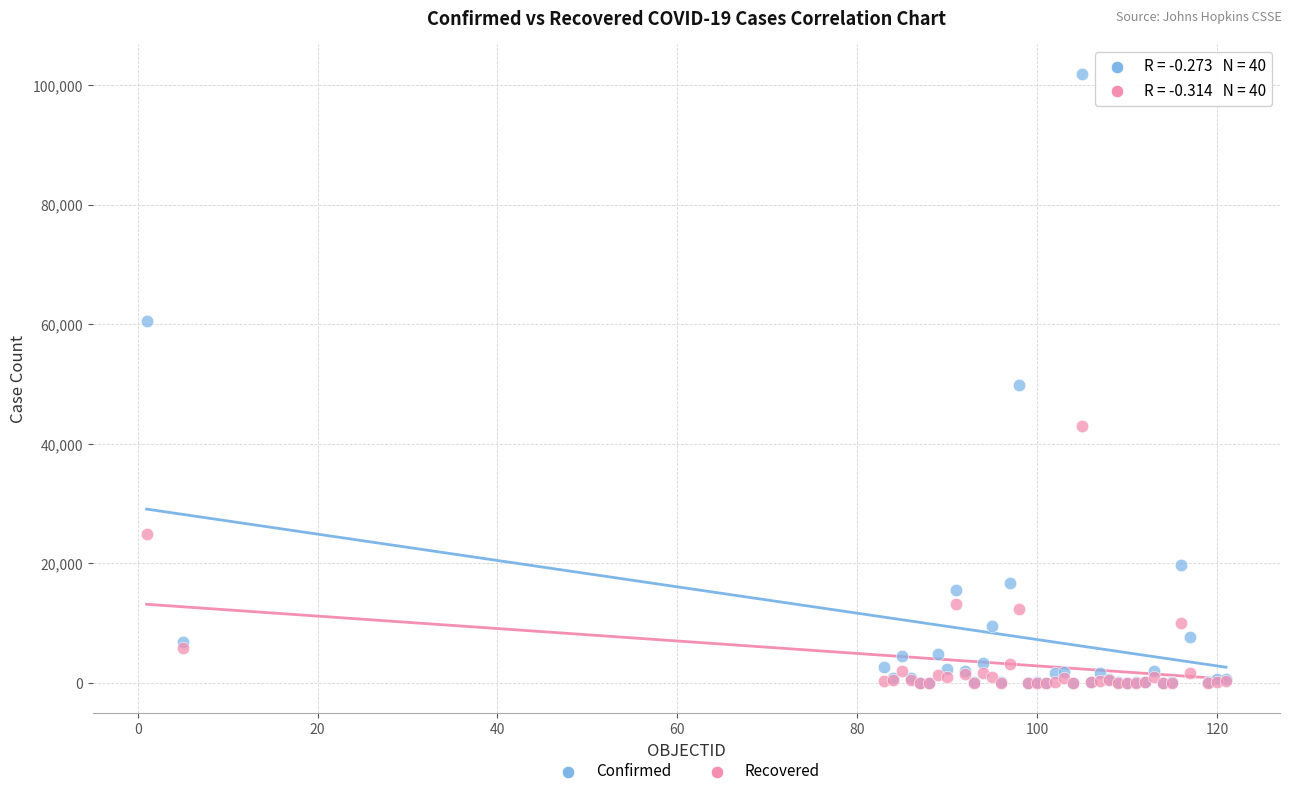

In the Recovered series, what Y value is closest to 21498?

24921